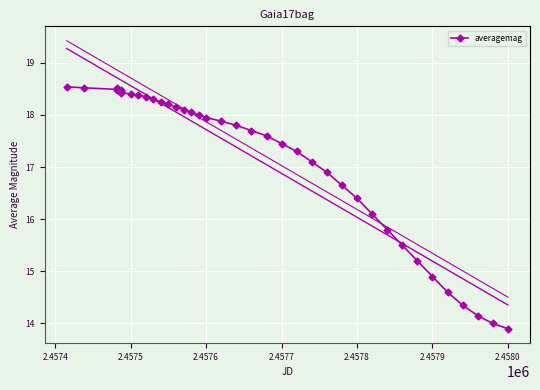

What is the minimum value for averagemag?

13.9